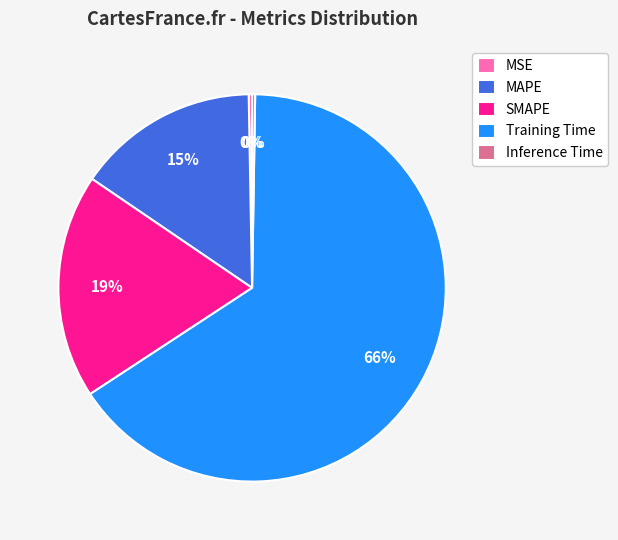

Which category accounts for the majority?

Training Time